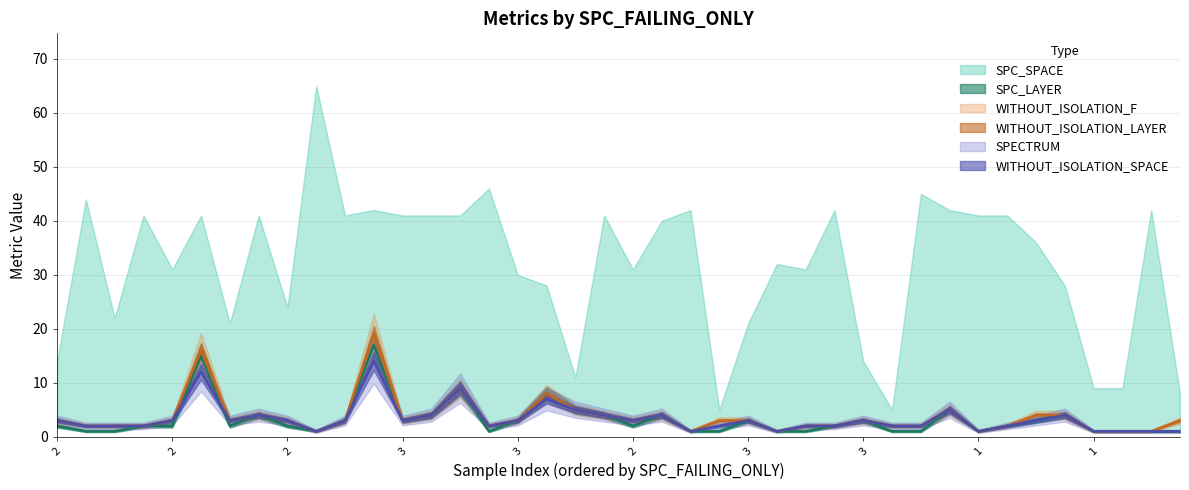

Does the chart display data point markers on the line(s)?

No